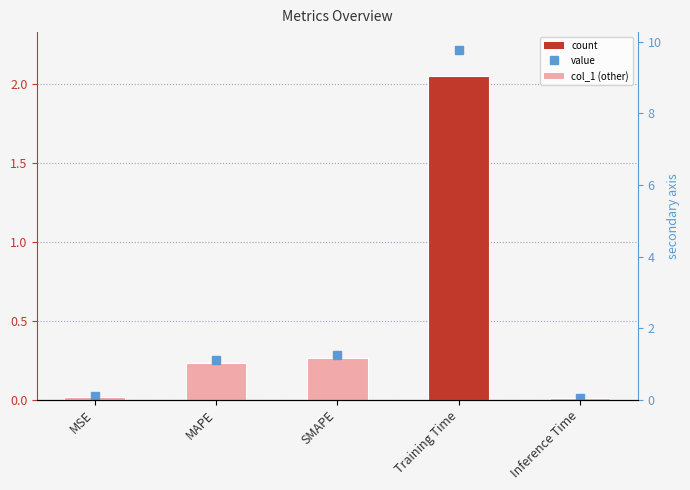

What is the label of the 4th bar from the right?

MAPE